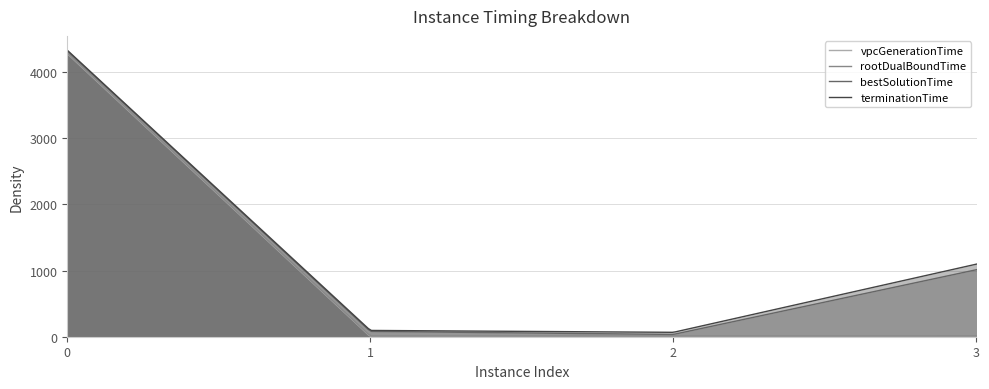

True or false: bestSolutionTime and rootDualBoundTime intersect in this chart.

False